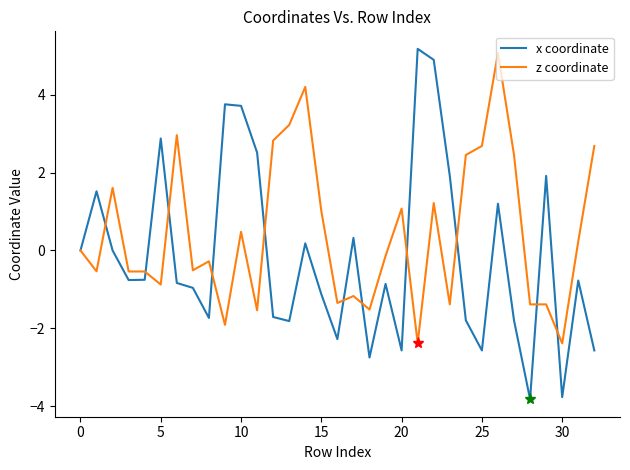

List the series in order of their overall mean, lowest first.

x coordinate, z coordinate